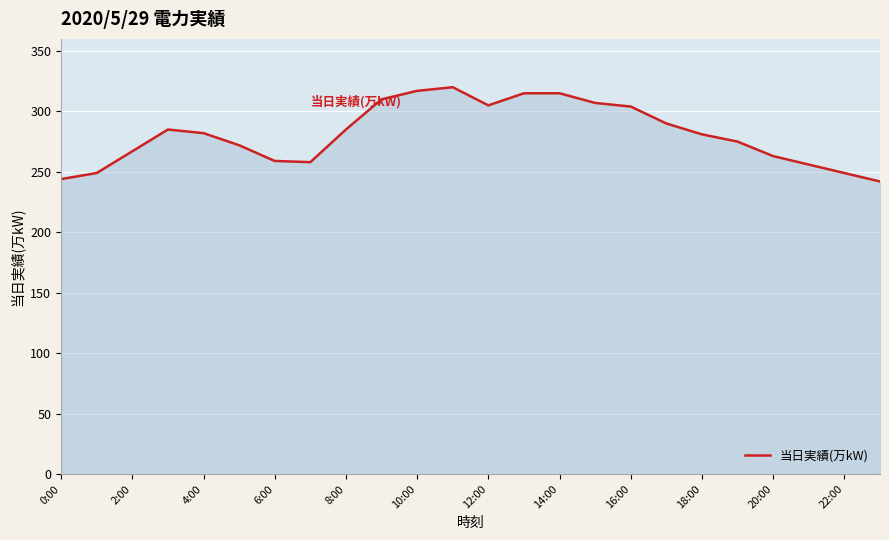

What is the difference between the maximum and minimum values?

78